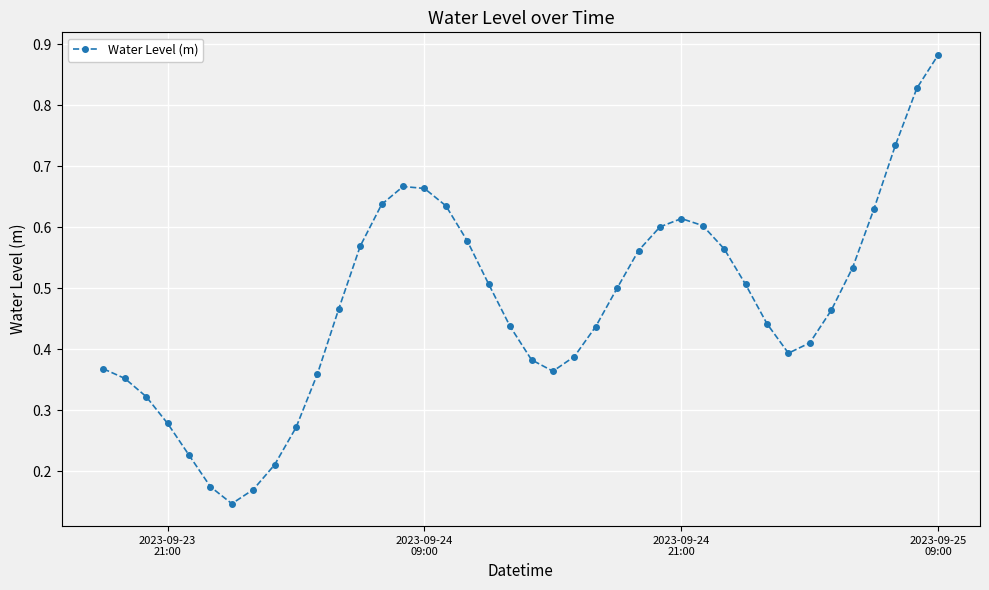

True or false: there are more than 0 points higher than both neighbors.

True